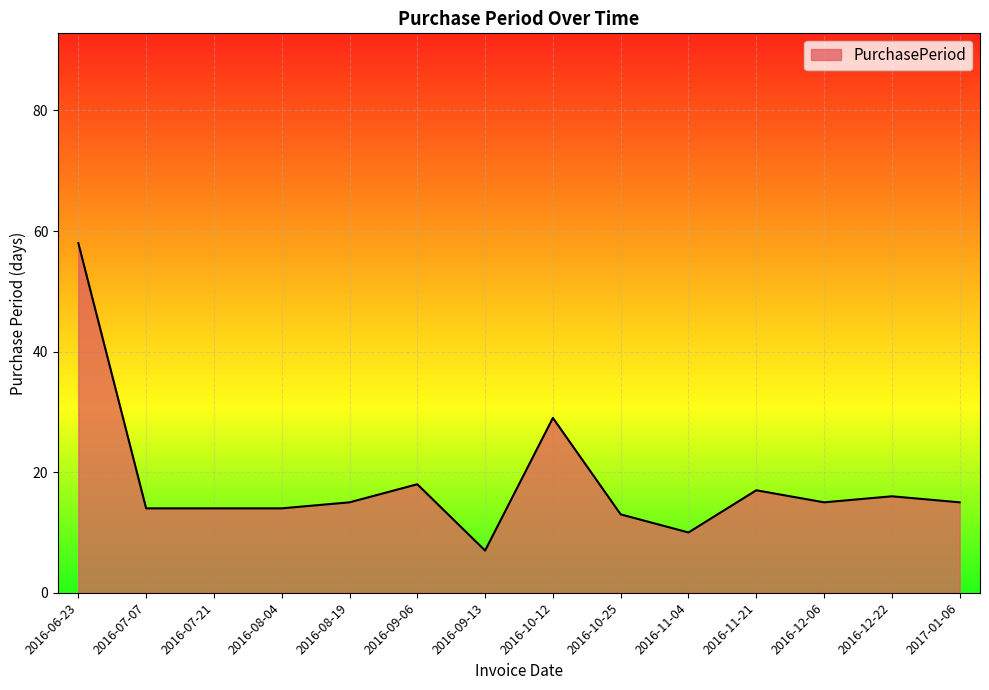

What value does the data have at 2016-10-25, to the nearest 5?

15